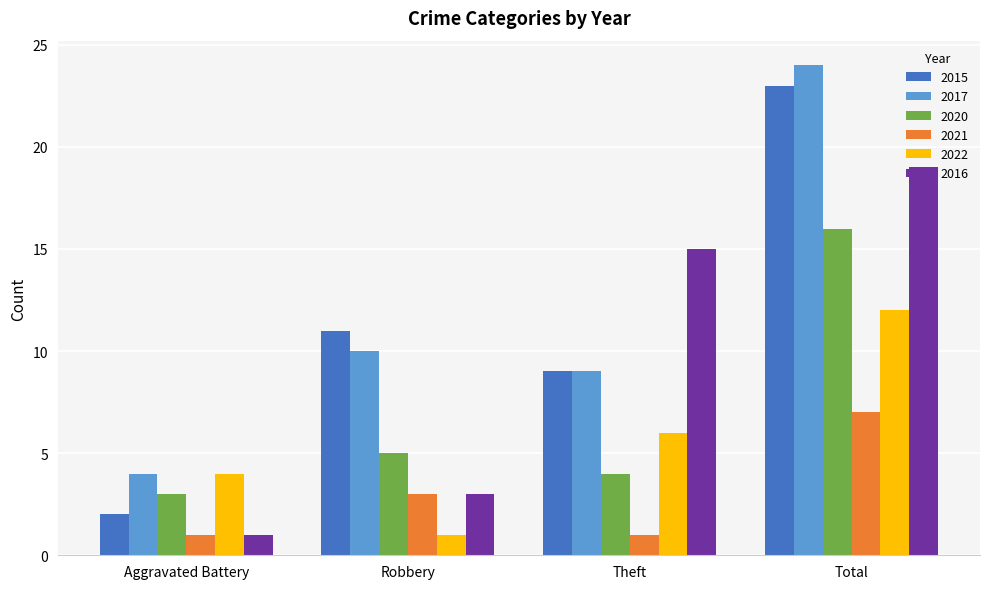

Is it true that 2020 equals 5 at Robbery?

True